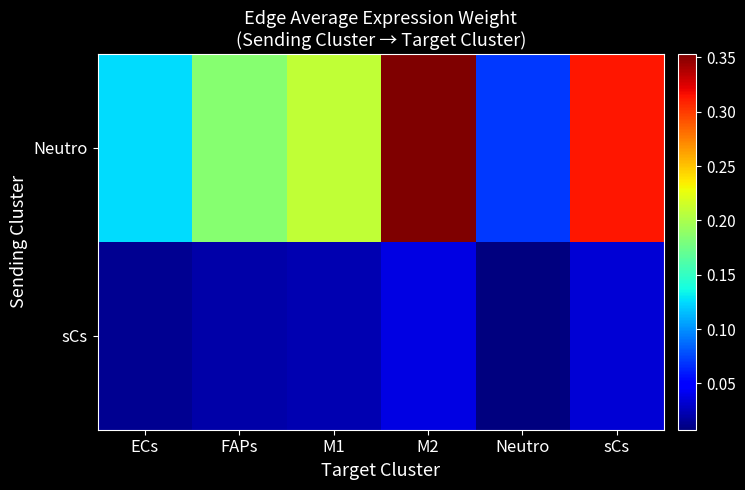

Which series has the largest range (max minus min)?

Neutro